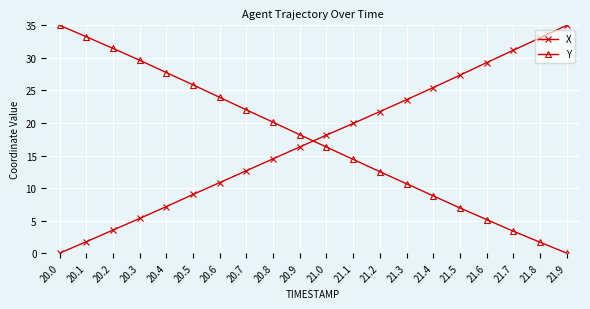

What is the value of the X point at the 3rd from the left?

3.5